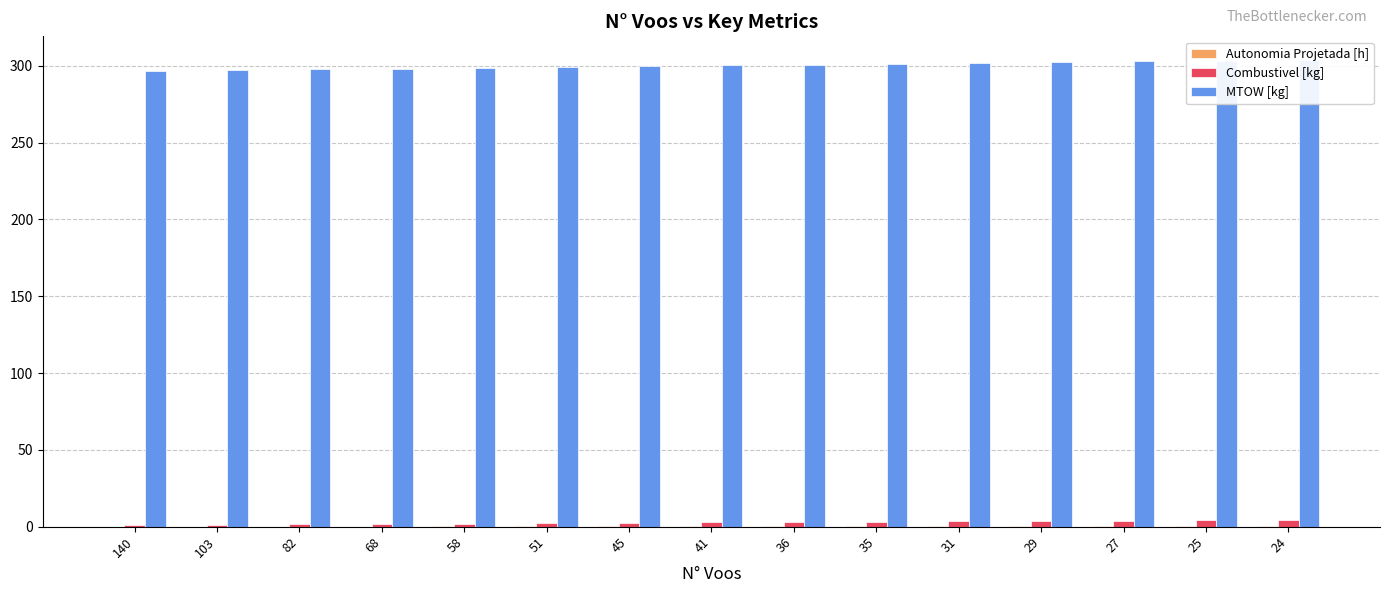

What is the maximum value shown in the chart?

304.0